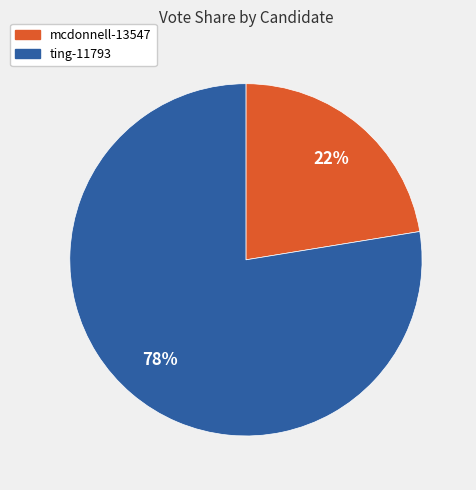

How many slices are in this pie chart?

2